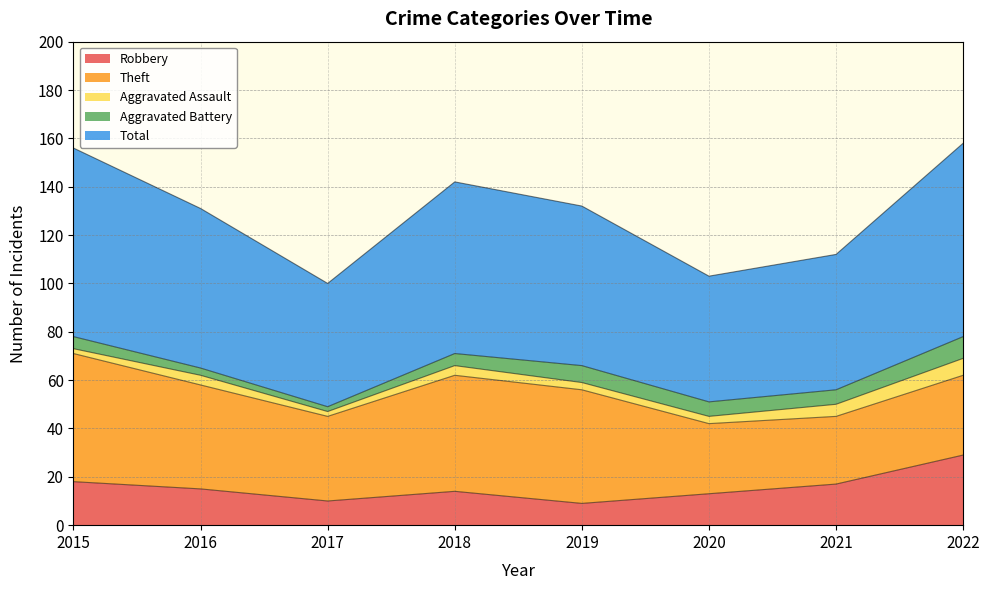

How many lines are shown in the chart?

5